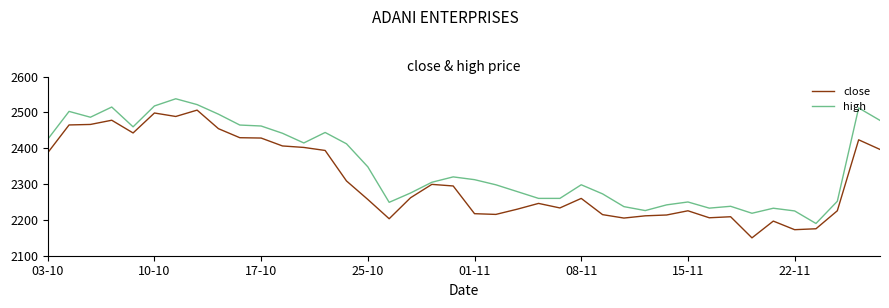

List the series in order of their overall mean, lowest first.

close, high